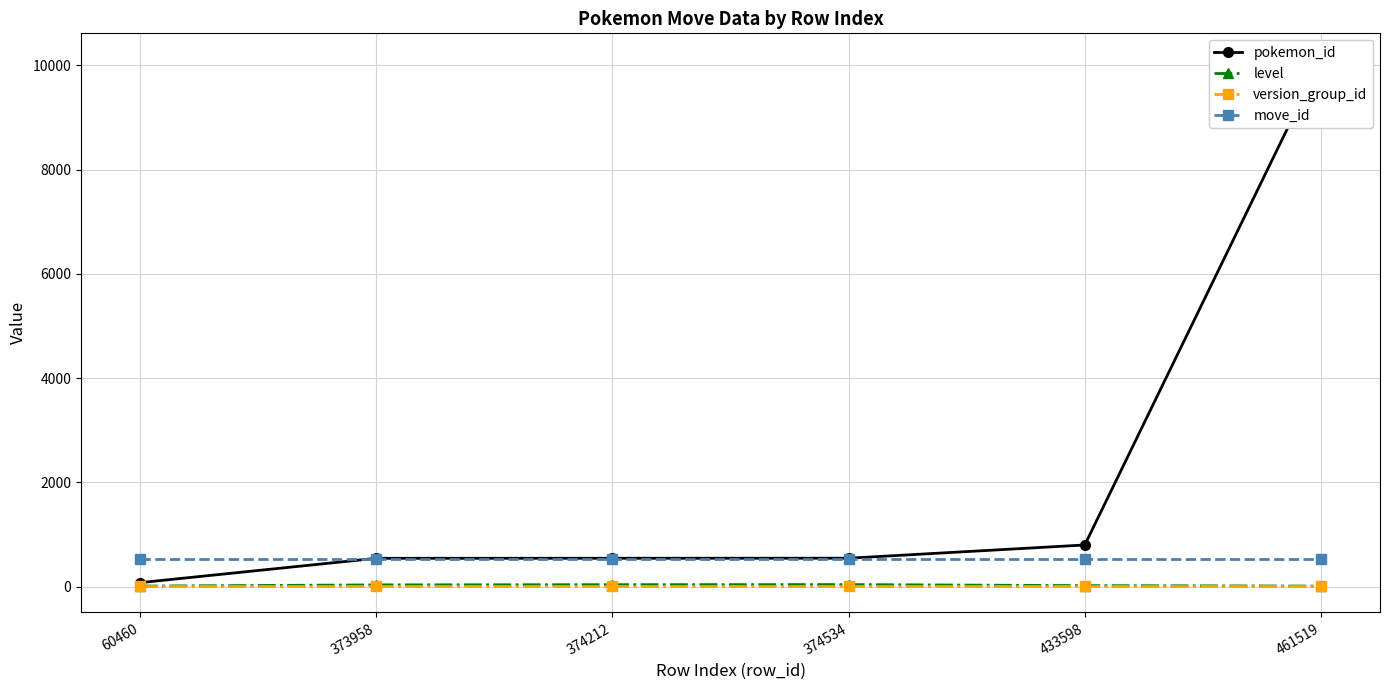

What is the minimum value shown in the chart?

10